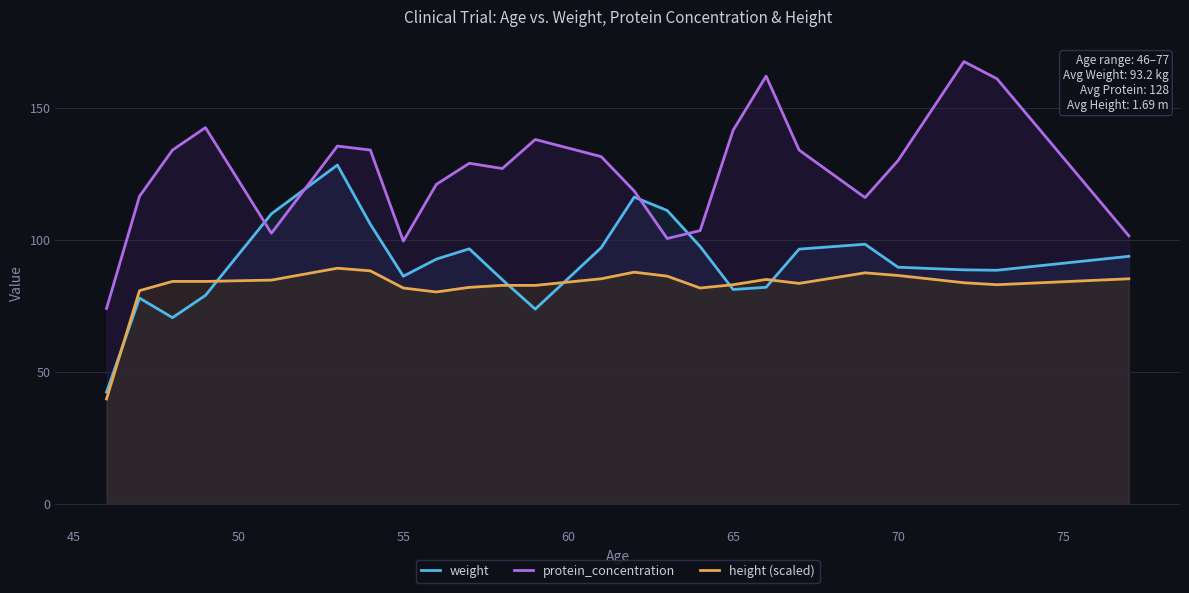

Count the number of data series in this chart.

3